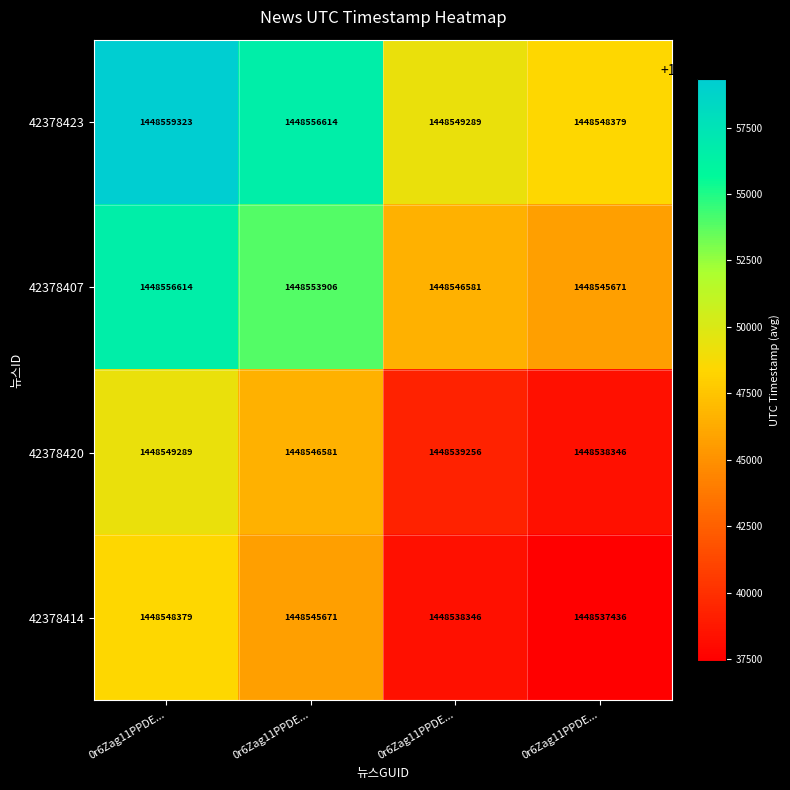

How many data points does each series have?

4